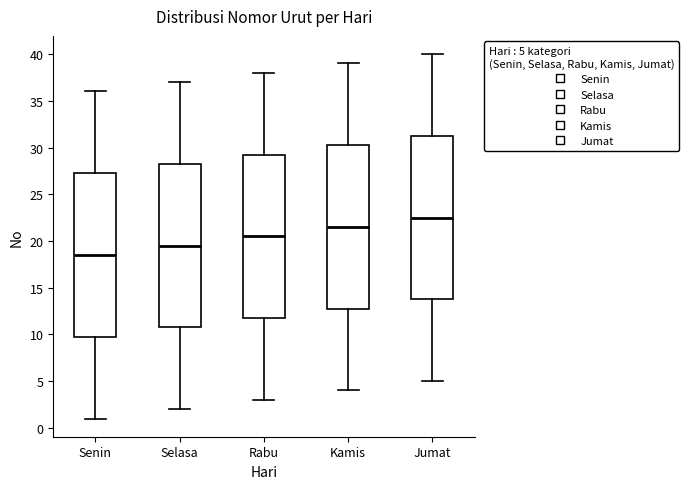

Reading left to right, read every box against the y-axis: the position of its median line, the range the box covers, and the ends of its whiskers. The values are not printed on the chart, so give them approximately, as read against the axis.

Senin: median 18.5, box 10.0 to 27.5, whiskers 1.0 to 36.0
Selasa: median 19.5, box 11.0 to 28.5, whiskers 2.0 to 37.0
Rabu: median 20.5, box 12.0 to 29.5, whiskers 3.0 to 38.0
Kamis: median 21.5, box 13.0 to 30.5, whiskers 4.0 to 39.0
Jumat: median 22.5, box 14.0 to 31.5, whiskers 5.0 to 40.0